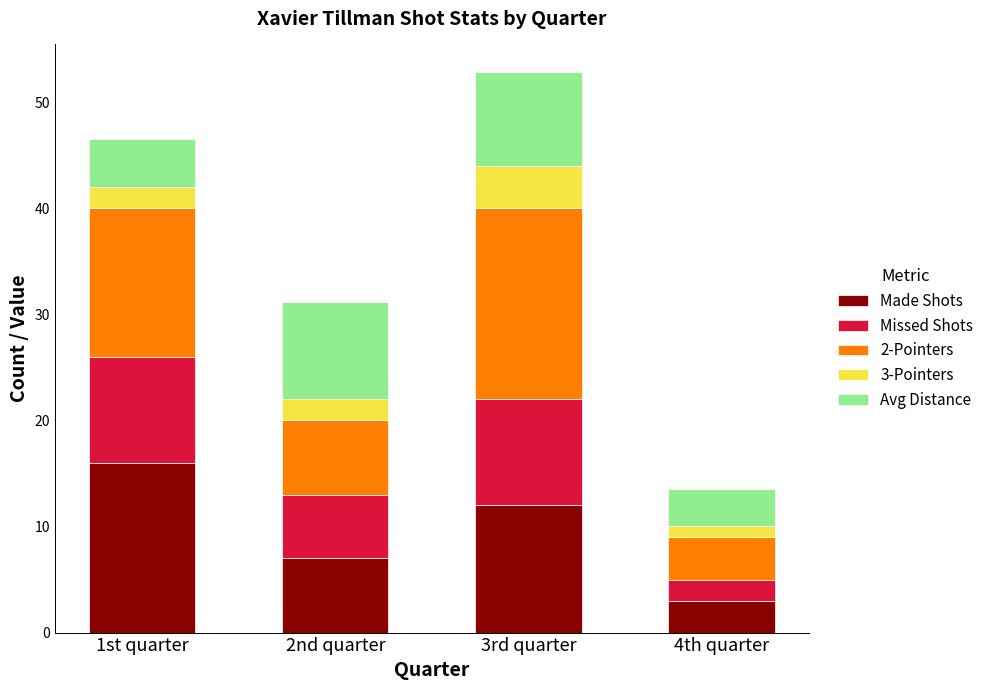

The value of Made Shots at 3rd quarter is 20.2. True or false?

False